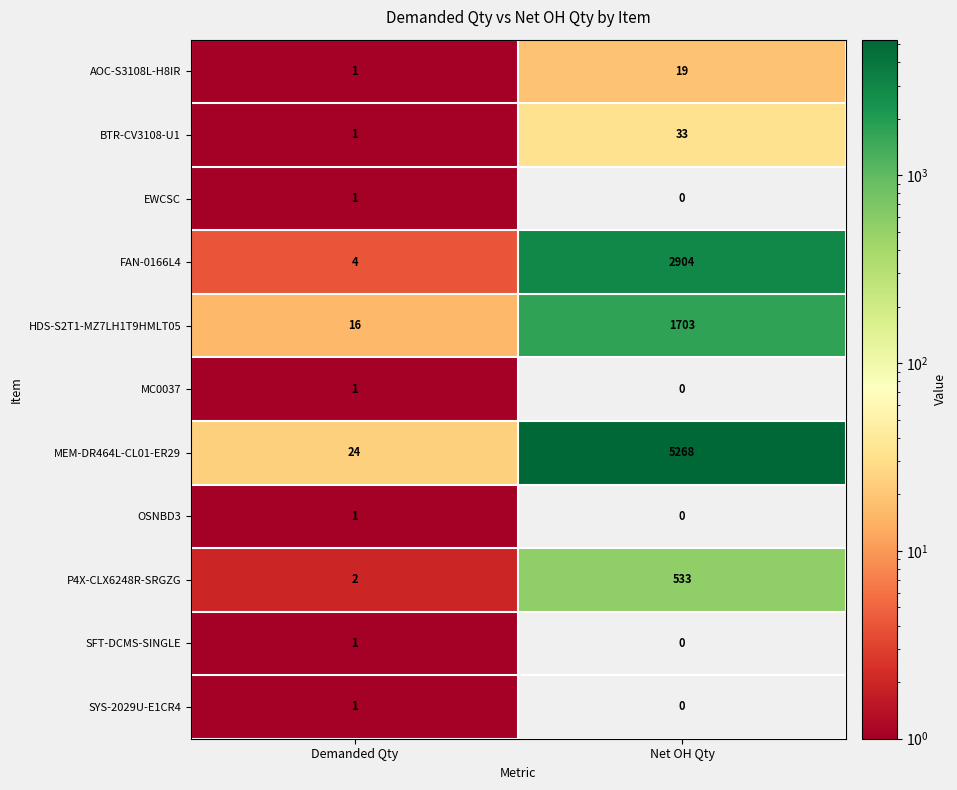

True or false: P4X-CLX6248R-SRGZG has a value of 1 at Demanded Qty.

False